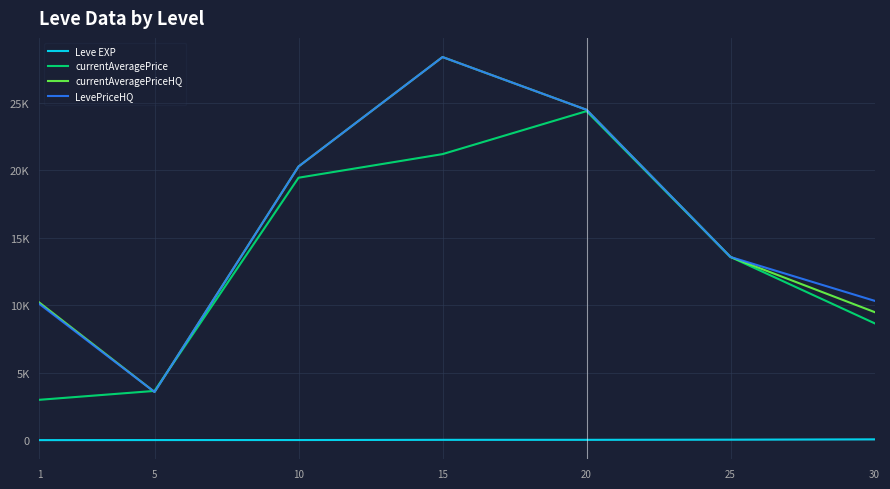

Where is the first local maximum for currentAveragePrice?

20